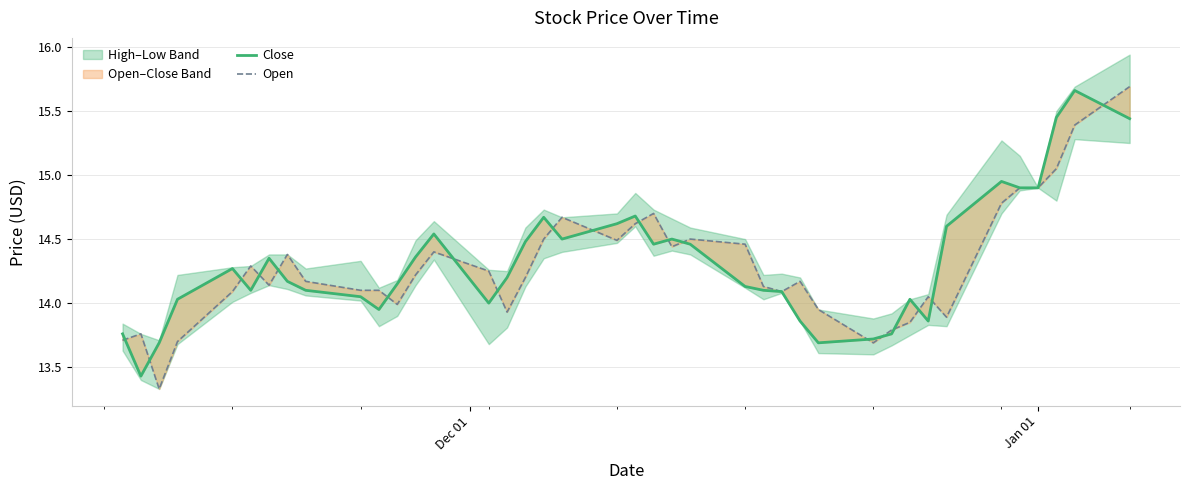

How many times do Open and Close cross each other?

19